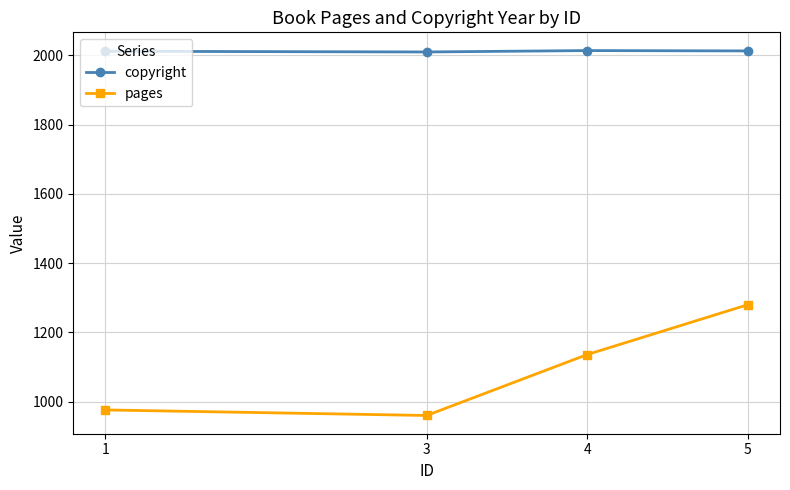

The pages series shows 263 at 1. True or false?

False